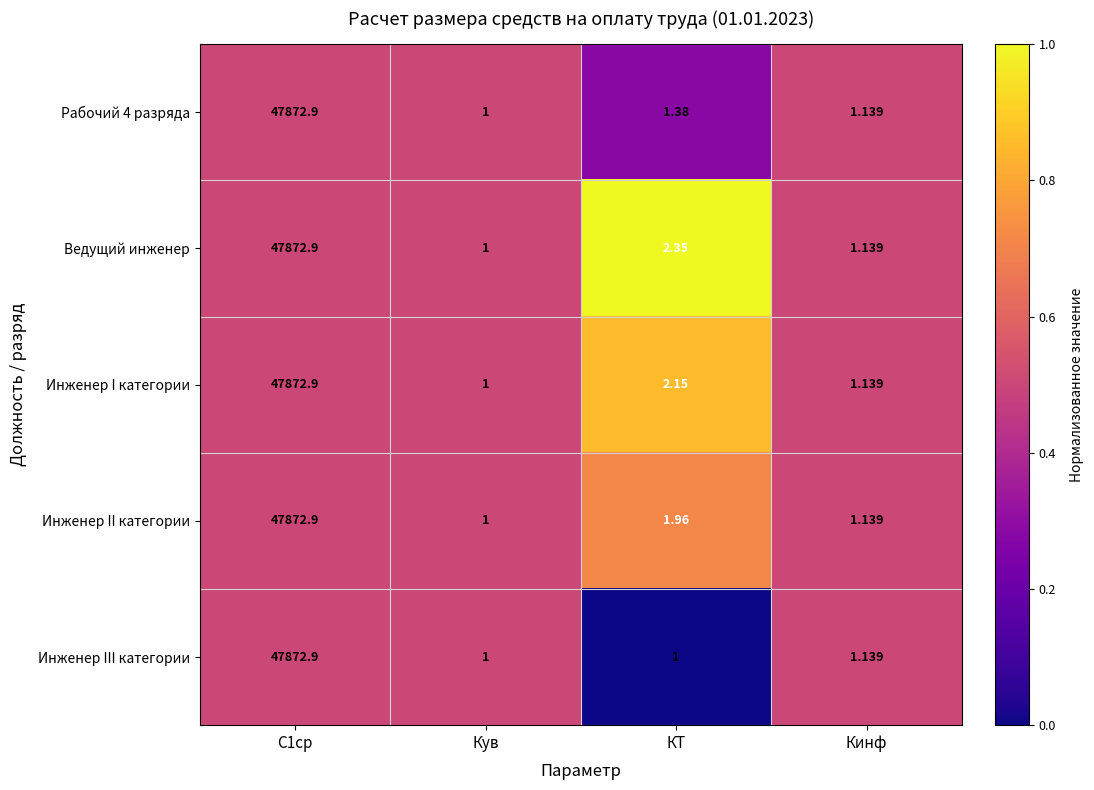

Which series changed the most between С1ср and КТ?

Инженер III категории